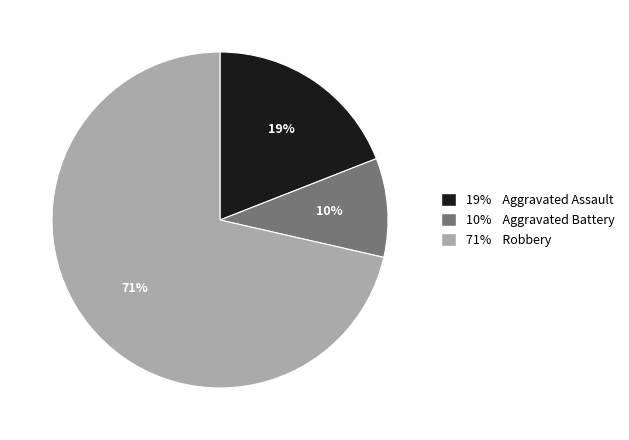

Is there any slice that represents more than half of the pie?

Yes